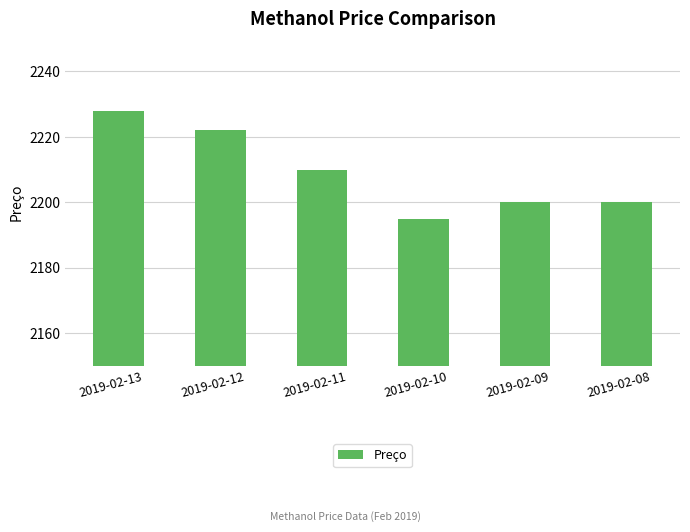

What is the sum of all values?

13255